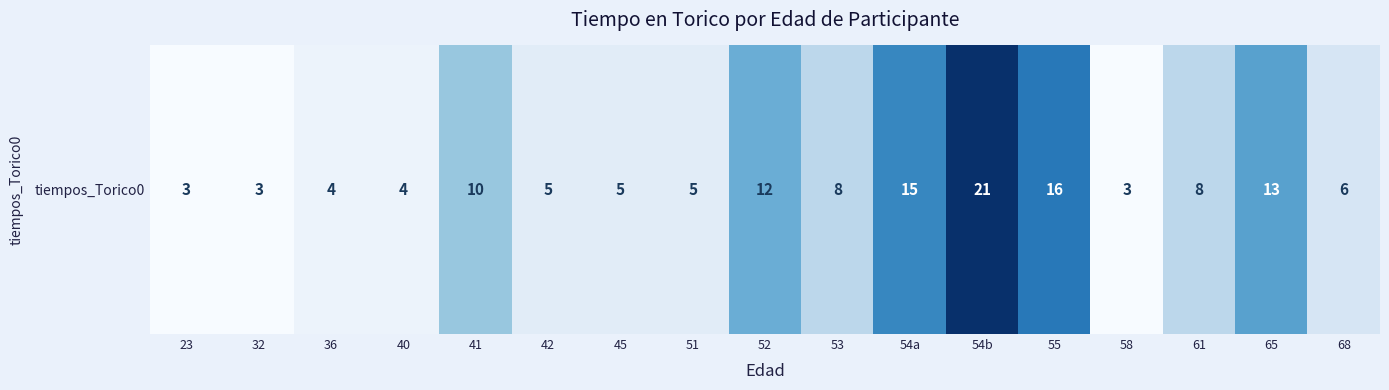

Reading left to right, what are all the values shown in this chart?

23=3	32=3	36=4	40=4	41=10	42=5	45=5	51=5	52=12	53=8	54a=15	54b=21	55=16	58=3	61=8	65=13	68=6